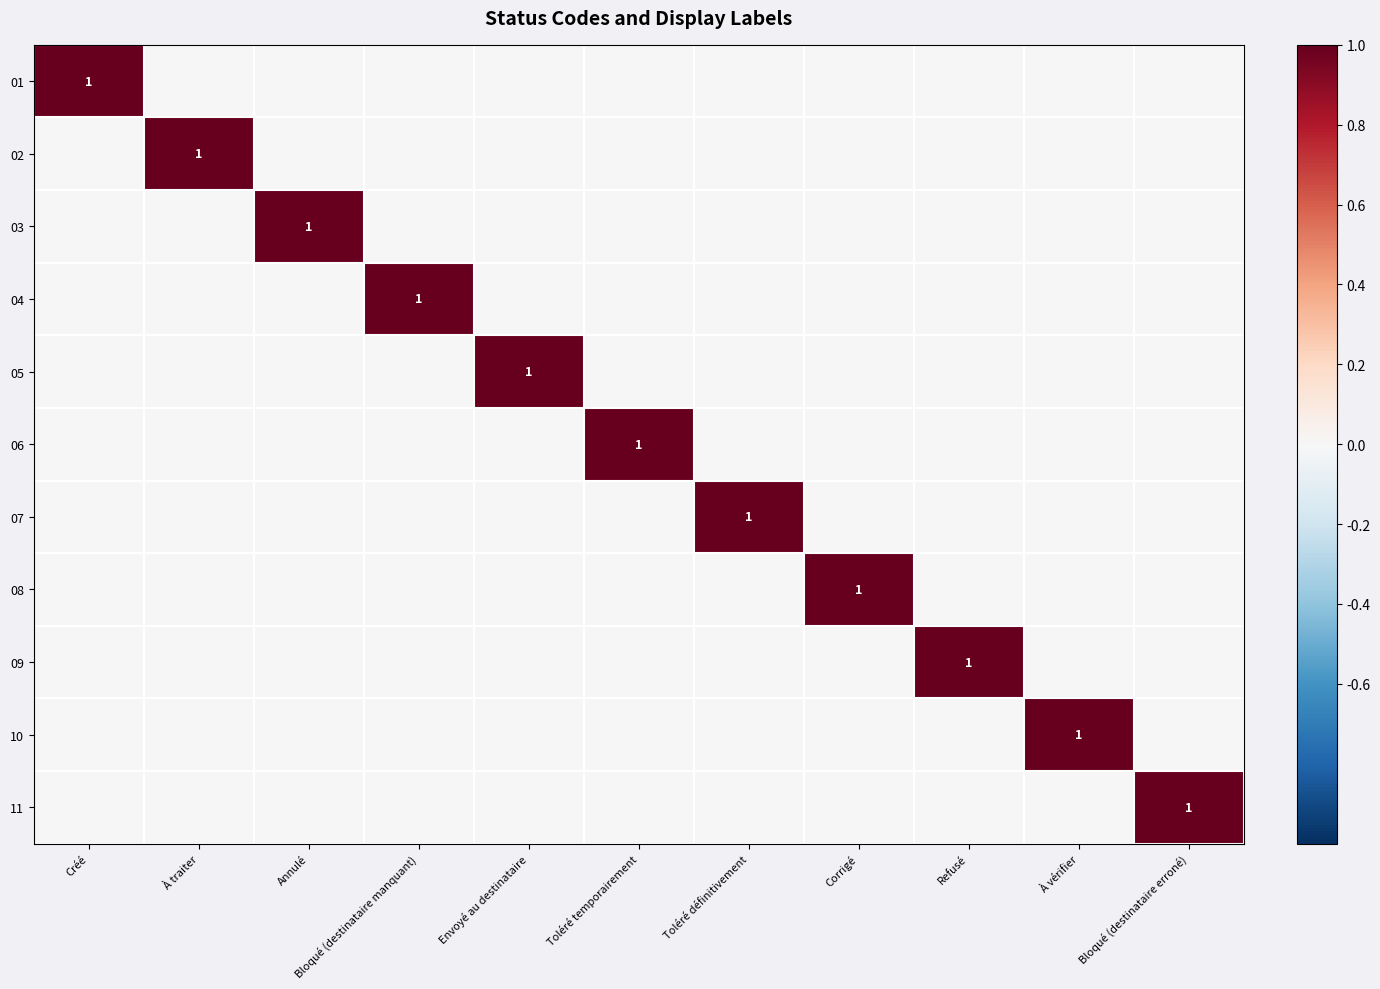

What is the total value across all series at Toléré temporairement?

1